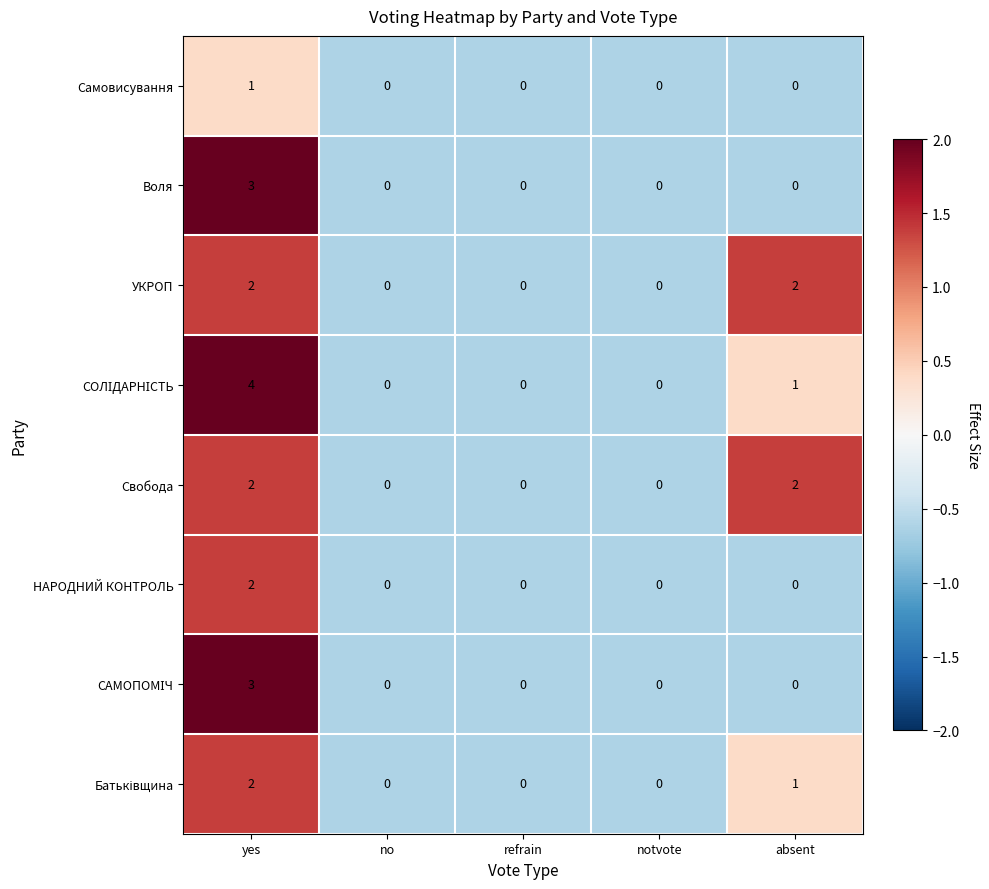

The value of Воля at notvote is 0. True or false?

True